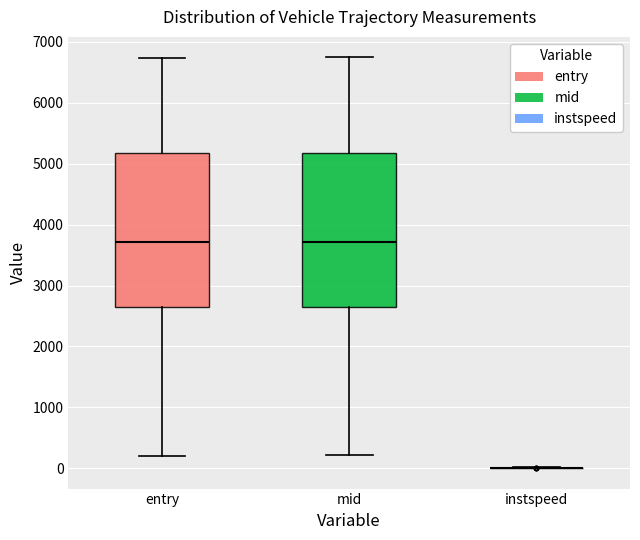

Reading left to right, read every box against the y-axis: the position of its median line, the range the box covers, and the ends of its whiskers. The values are not printed on the chart, so give them approximately, as read against the axis.

entry: median 3700, box 2600 to 5200, whiskers 200 to 6700
mid: median 3700, box 2600 to 5200, whiskers 200 to 6700
instspeed: box collapsed to a line at 0, whiskers 0 to 0